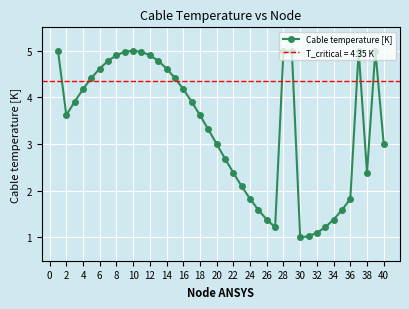

How many lines are shown in the chart?

1